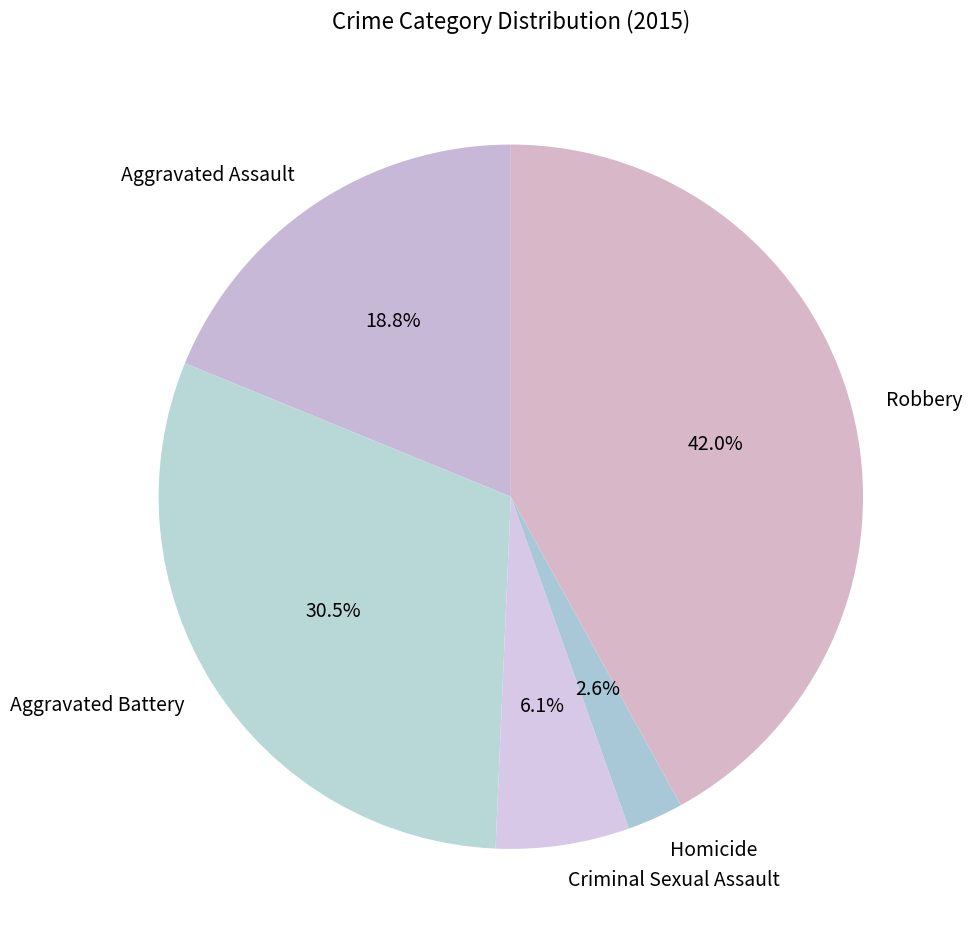

What percentage is the Robbery slice, to the nearest percent?

42%